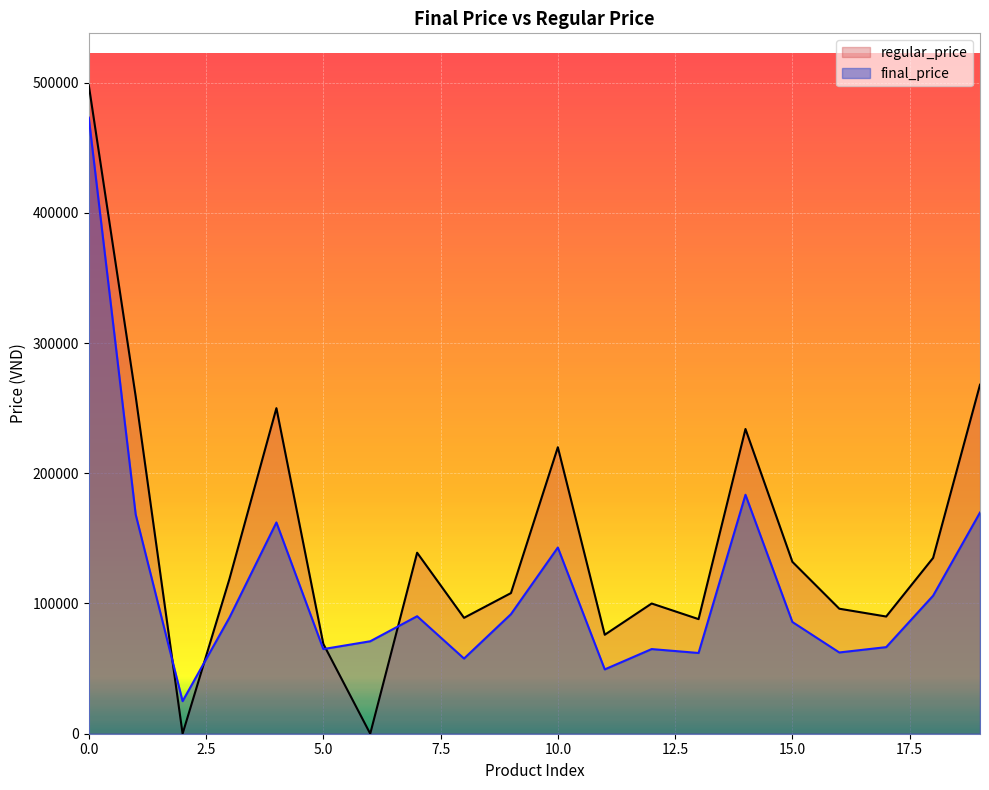

Where is the first local minimum for regular_price?

2